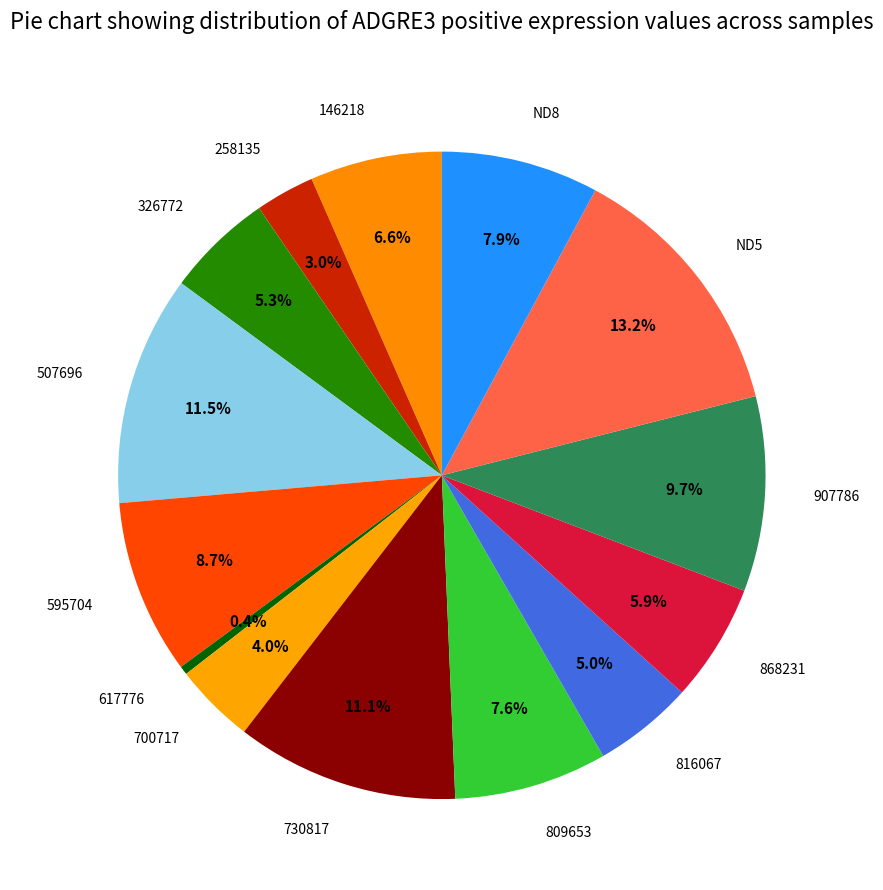

How many slices are in this pie chart?

14